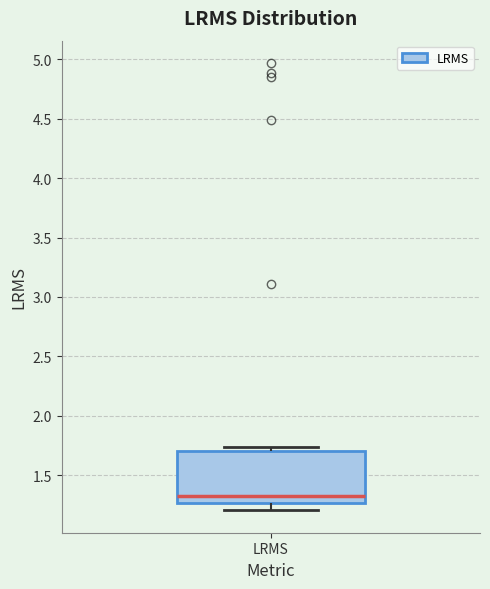

Where does the median line of the box for LRMS sit on the y-axis? The values are not printed on the chart, so give them approximately, as read against the axis.

1.30